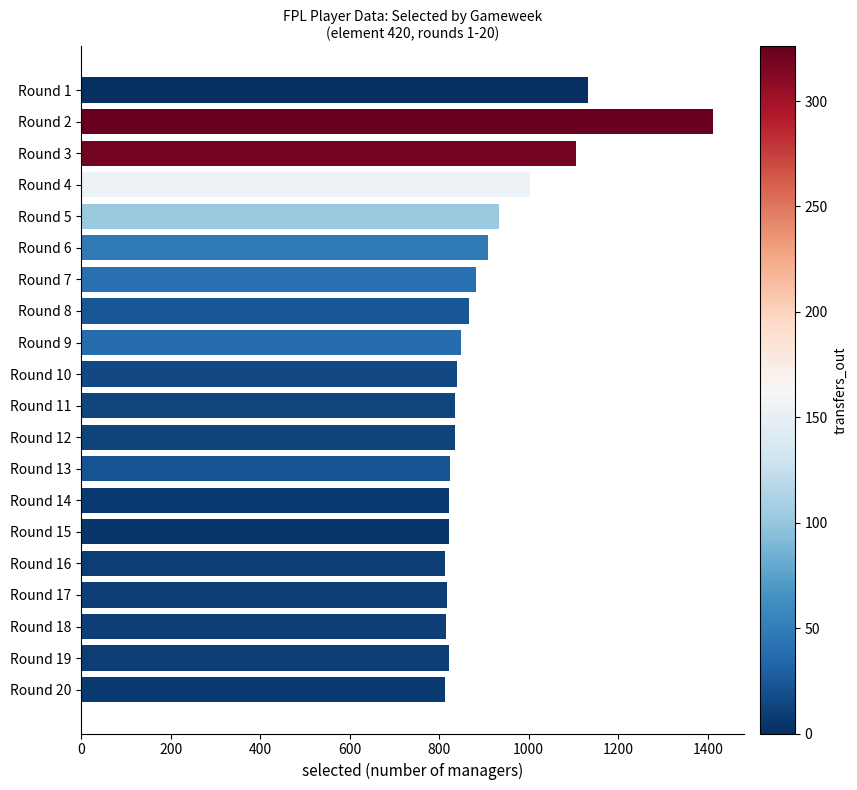

What is the sum of all values?

18156